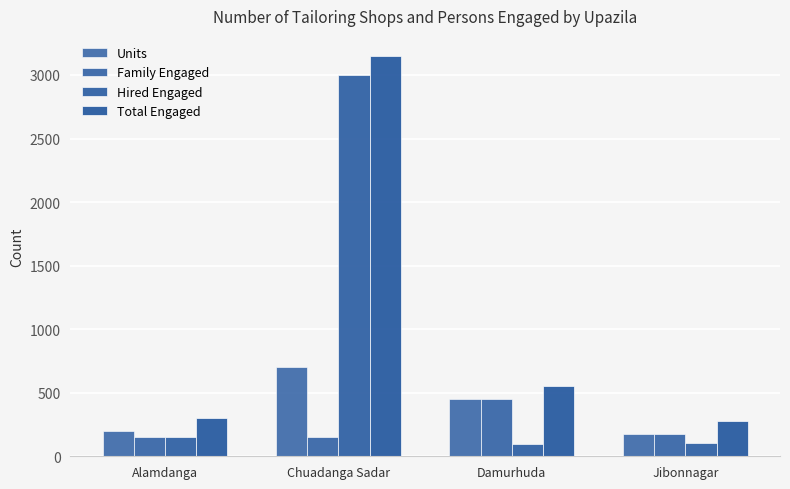

Rank the series at Jibonnagar from highest to lowest value.

Total Engaged, Units, Family Engaged, Hired Engaged